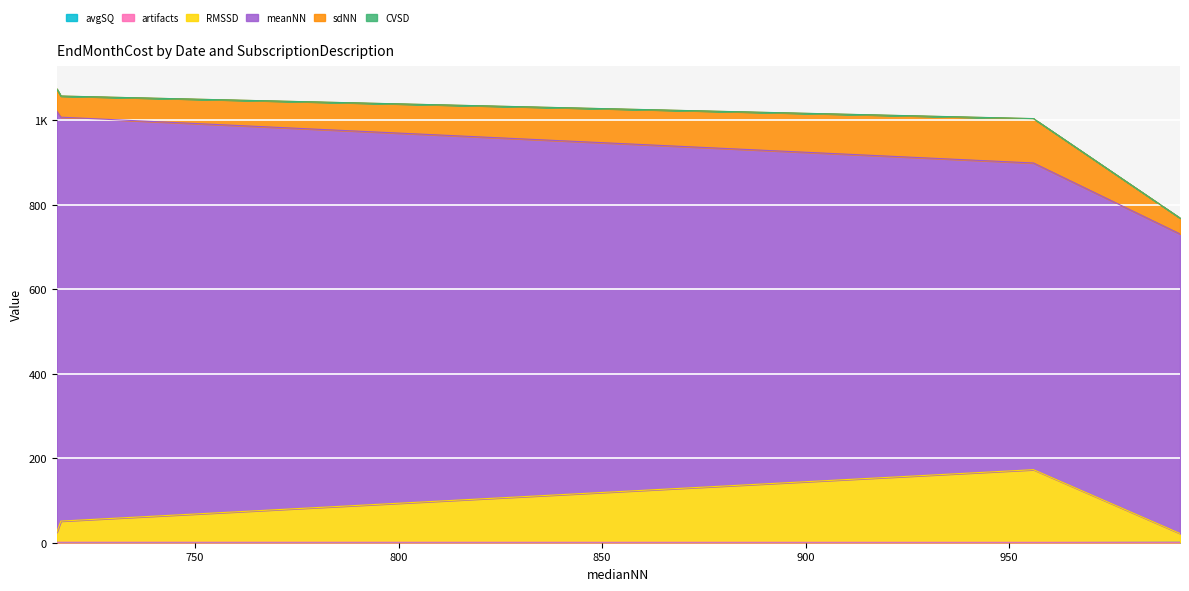

List the labels in order of artifacts value, largest first.

717, 956, 992, 716